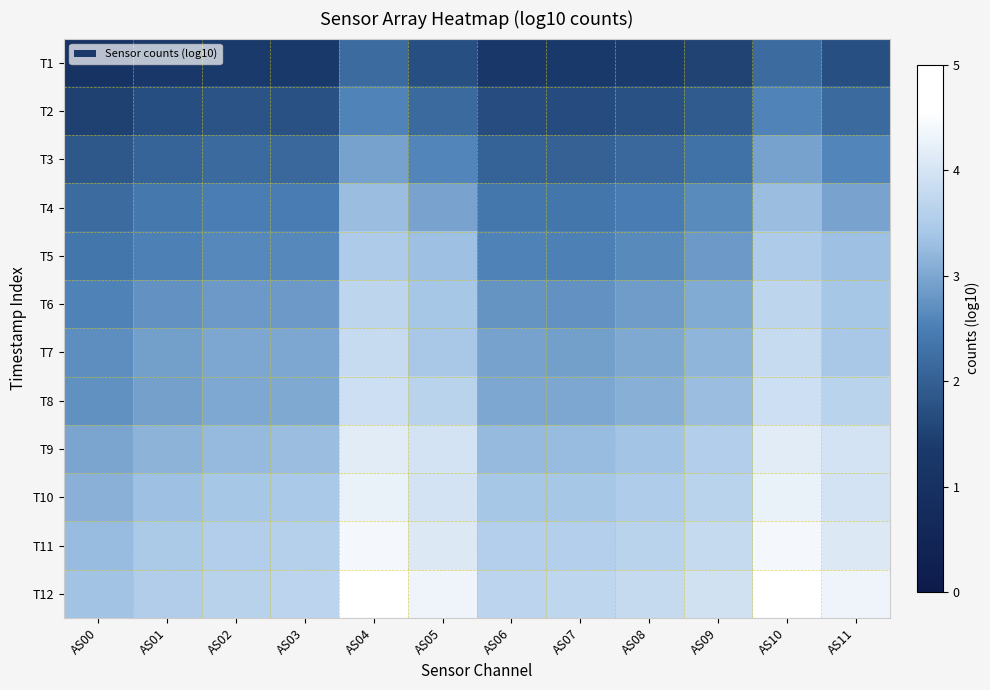

Reading left to right, list all the values displayed in this chart.

T1: AS00=1.1	AS01=1.3	AS02=1.4	AS03=1.3	AS04=2.2	AS05=1.7	AS06=1.3	AS07=1.3	AS08=1.4	AS09=1.5	AS10=2.2	AS11=1.7
T2: AS00=1.5	AS01=1.7	AS02=1.8	AS03=1.8	AS04=2.6	AS05=2.2	AS06=1.7	AS07=1.7	AS08=1.8	AS09=1.9	AS10=2.6	AS11=2.2
T3: AS00=1.9	AS01=2.1	AS02=2.2	AS03=2.1	AS04=2.9	AS05=2.6	AS06=2.0	AS07=2.0	AS08=2.1	AS09=2.3	AS10=2.9	AS11=2.6
T4: AS00=2.2	AS01=2.4	AS02=2.5	AS03=2.5	AS04=3.3	AS05=3.0	AS06=2.4	AS07=2.3	AS08=2.5	AS09=2.7	AS10=3.3	AS11=3.0
T5: AS00=2.3	AS01=2.5	AS02=2.6	AS03=2.6	AS04=3.5	AS05=3.3	AS06=2.5	AS07=2.5	AS08=2.6	AS09=2.8	AS10=3.5	AS11=3.3
T6: AS00=2.5	AS01=2.8	AS02=2.8	AS03=2.8	AS04=3.7	AS05=3.4	AS06=2.8	AS07=2.8	AS08=2.9	AS09=3.0	AS10=3.7	AS11=3.4
T7: AS00=2.7	AS01=2.9	AS02=3.0	AS03=3.0	AS04=3.8	AS05=3.4	AS06=2.9	AS07=2.9	AS08=3.0	AS09=3.2	AS10=3.8	AS11=3.4
T8: AS00=2.7	AS01=2.9	AS02=3.0	AS03=3.0	AS04=3.9	AS05=3.6	AS06=3.0	AS07=3.0	AS08=3.1	AS09=3.3	AS10=3.9	AS11=3.6
T9: AS00=3.0	AS01=3.2	AS02=3.2	AS03=3.3	AS04=4.2	AS05=4.0	AS06=3.2	AS07=3.3	AS08=3.4	AS09=3.5	AS10=4.2	AS11=4.0
T10: AS00=3.1	AS01=3.3	AS02=3.4	AS03=3.4	AS04=4.3	AS05=4.0	AS06=3.4	AS07=3.4	AS08=3.5	AS09=3.6	AS10=4.3	AS11=4.0
T11: AS00=3.3	AS01=3.5	AS02=3.6	AS03=3.6	AS04=4.4	AS05=4.1	AS06=3.6	AS07=3.6	AS08=3.7	AS09=3.8	AS10=4.4	AS11=4.1
T12: AS00=3.4	AS01=3.5	AS02=3.6	AS03=3.7	AS04=4.6	AS05=4.3	AS06=3.7	AS07=3.7	AS08=3.8	AS09=3.9	AS10=4.6	AS11=4.3